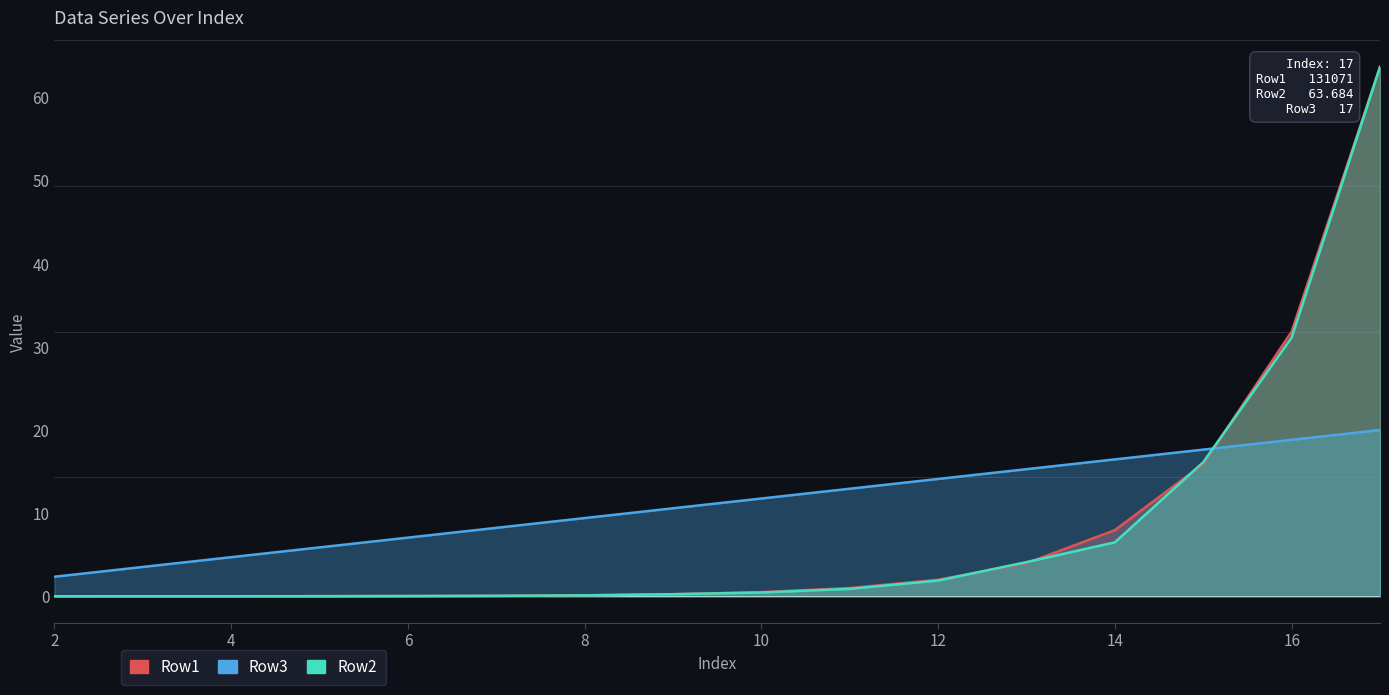

True or false: Row1 has more than 1 points higher than both neighbors.

False